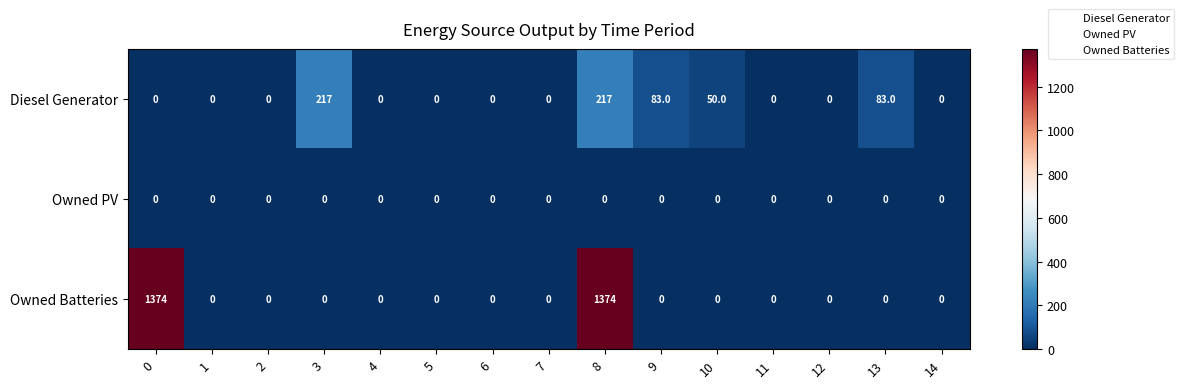

List the series in order of their overall mean, highest first.

Owned Batteries, Diesel Generator, Owned PV